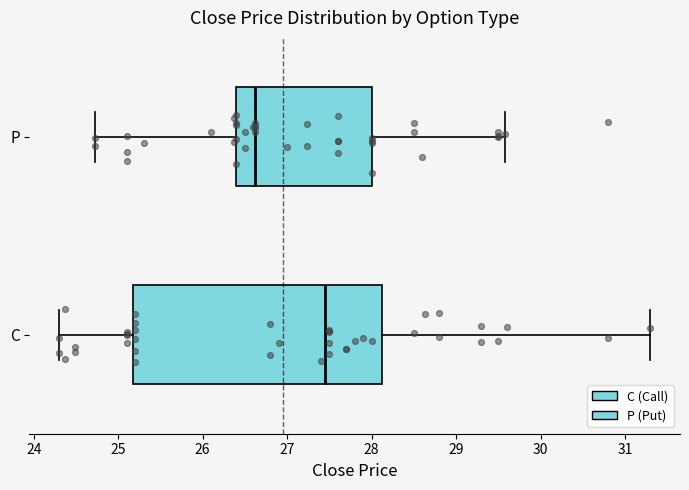

Which box has the furthest to the right median line?

C